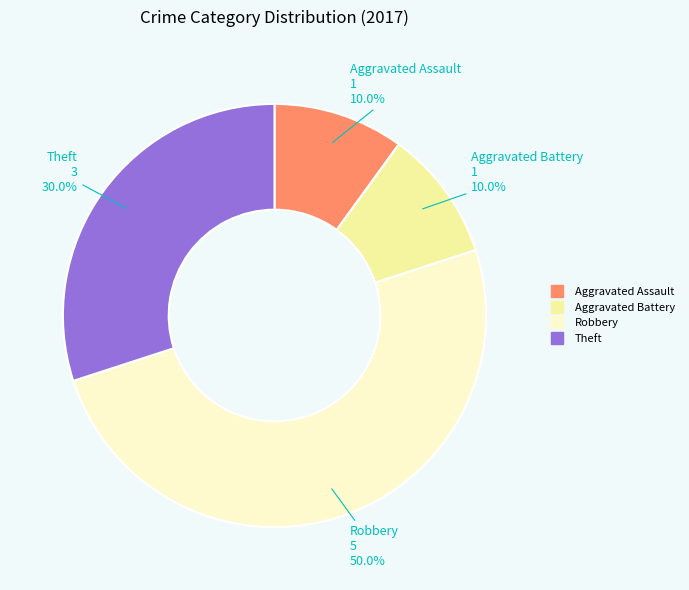

Is there a majority slice in this chart?

No